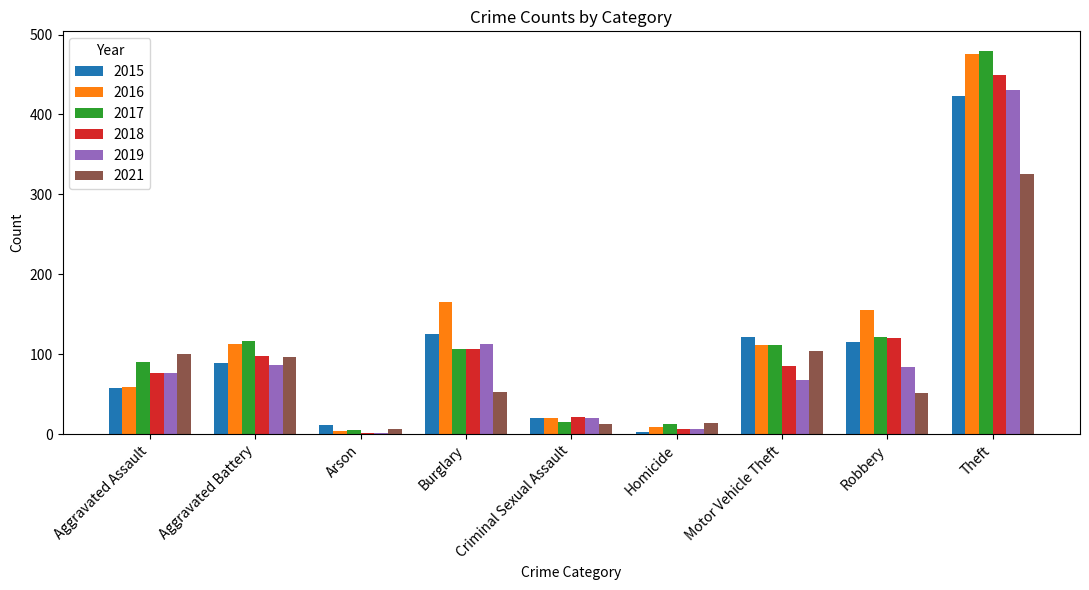

How many series are shown in this chart?

6